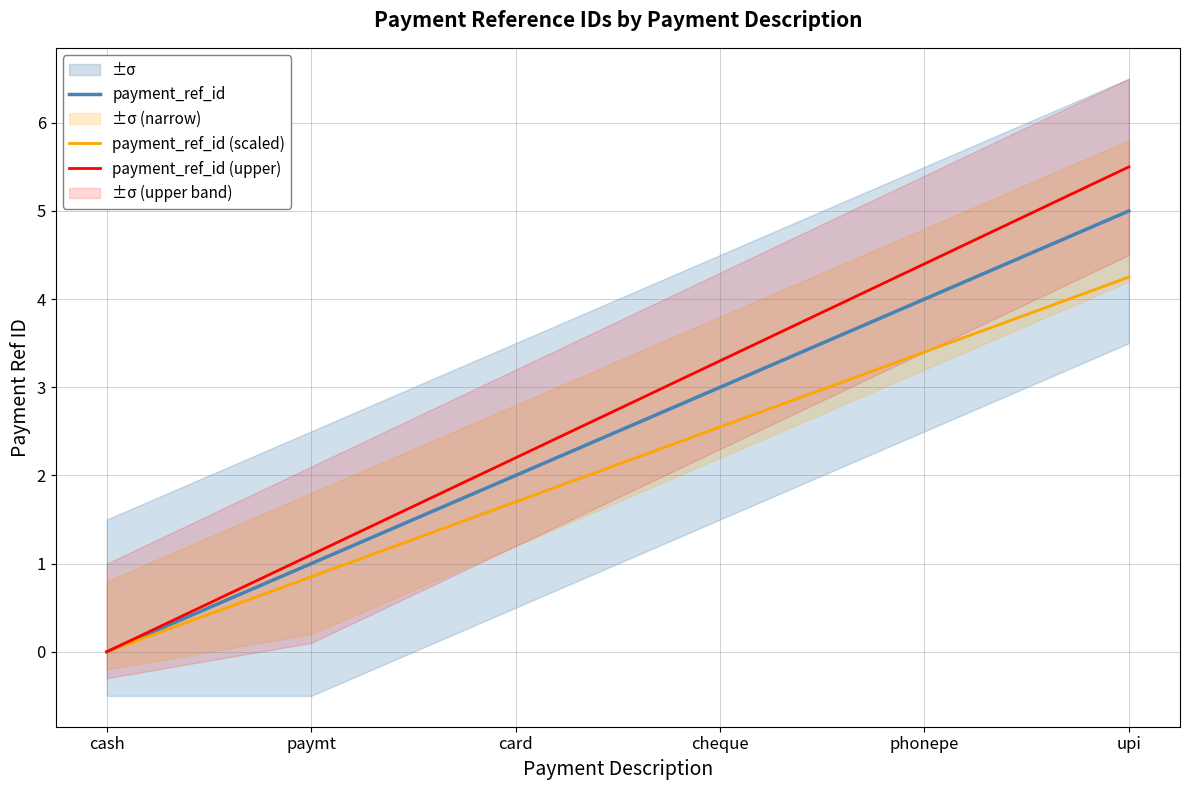

What is the difference between the maximum and minimum values in the payment_ref_id (upper) series?

5.5